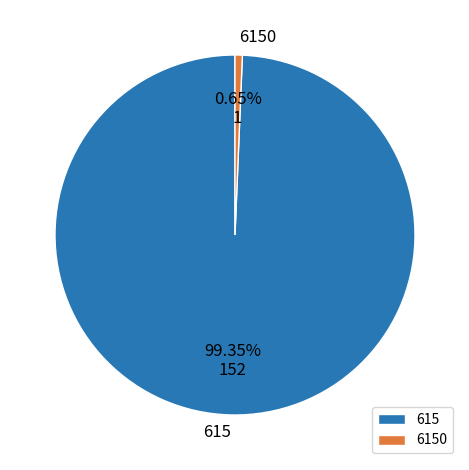

Which has a higher value, 615 or 6150?

615